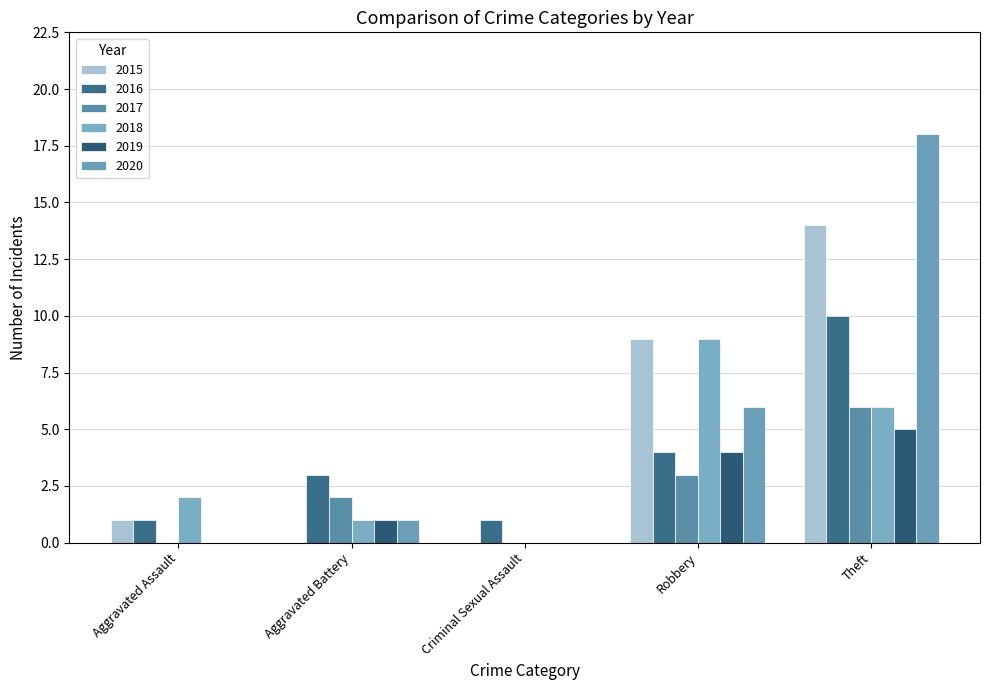

Count the number of categories in the chart.

5